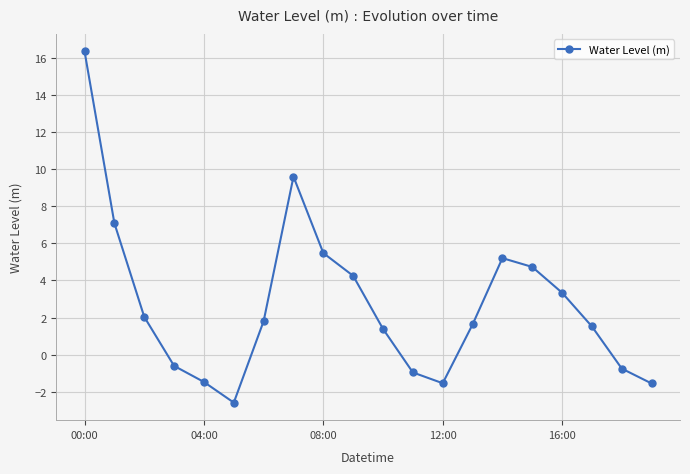

What is the greatest value displayed?

16.4